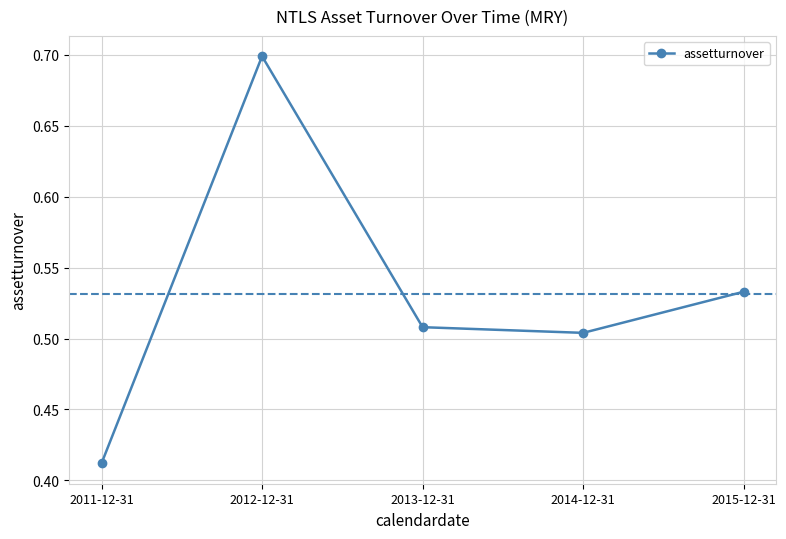

Count the number of categories in the chart.

5